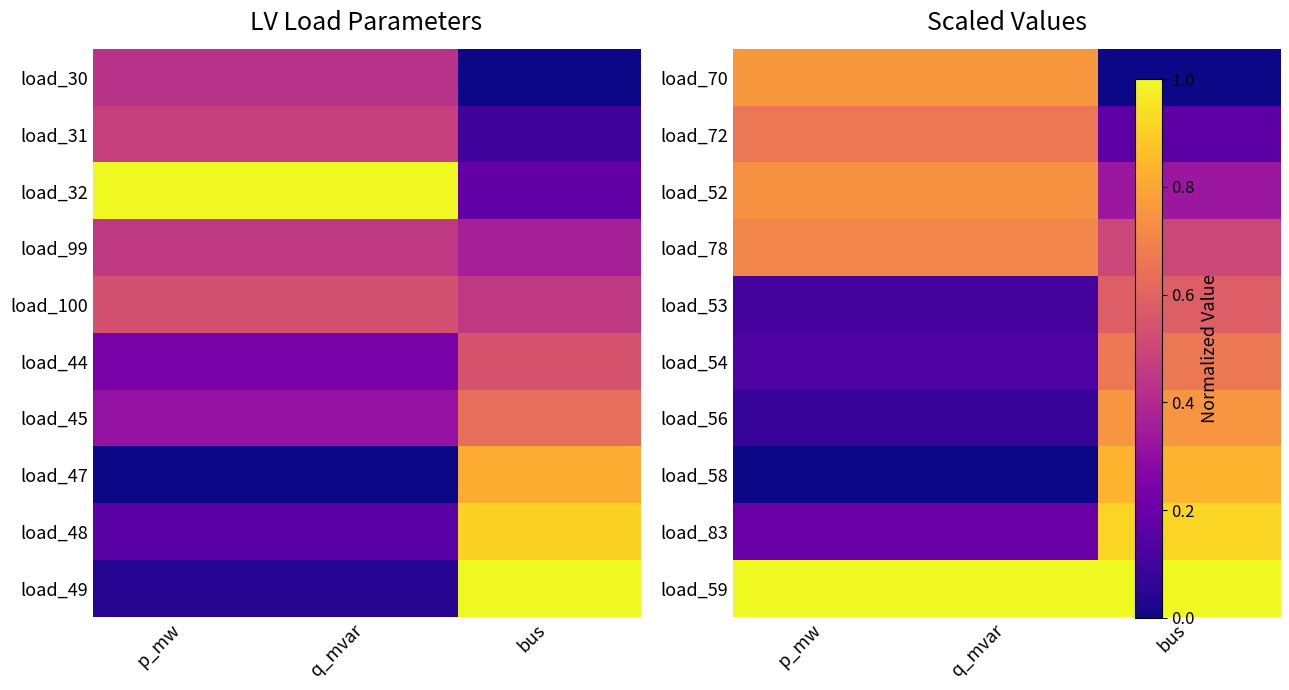

Is it true that load_83 equals 0.2 at q_mvar?

True